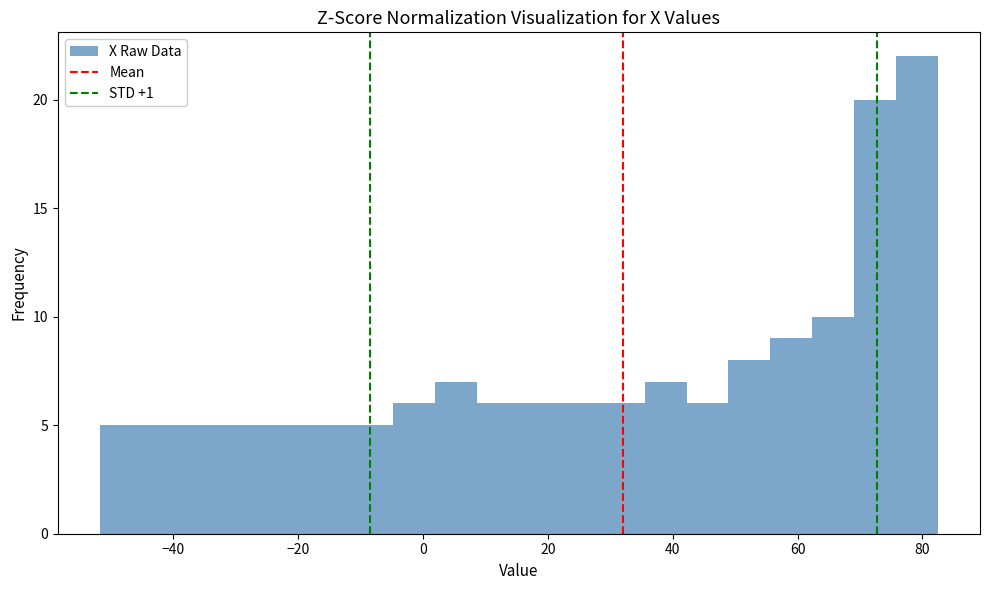

Around what value on the x-axis is the tallest bar? Give the approximate position of its centre, as read against the axis.

80